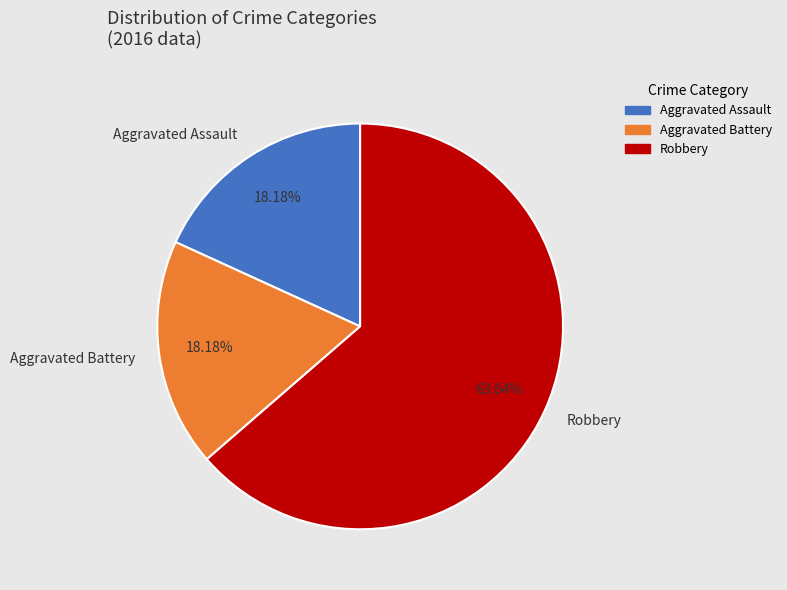

Is it true that Aggravated Assault is 18% of the pie?

True